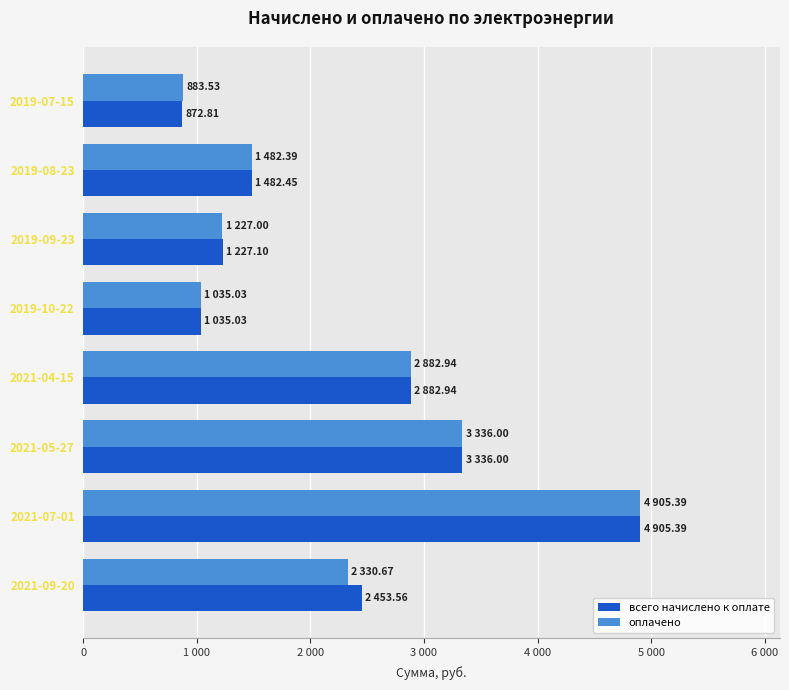

Which series has the widest spread of values?

всего начислено к оплате